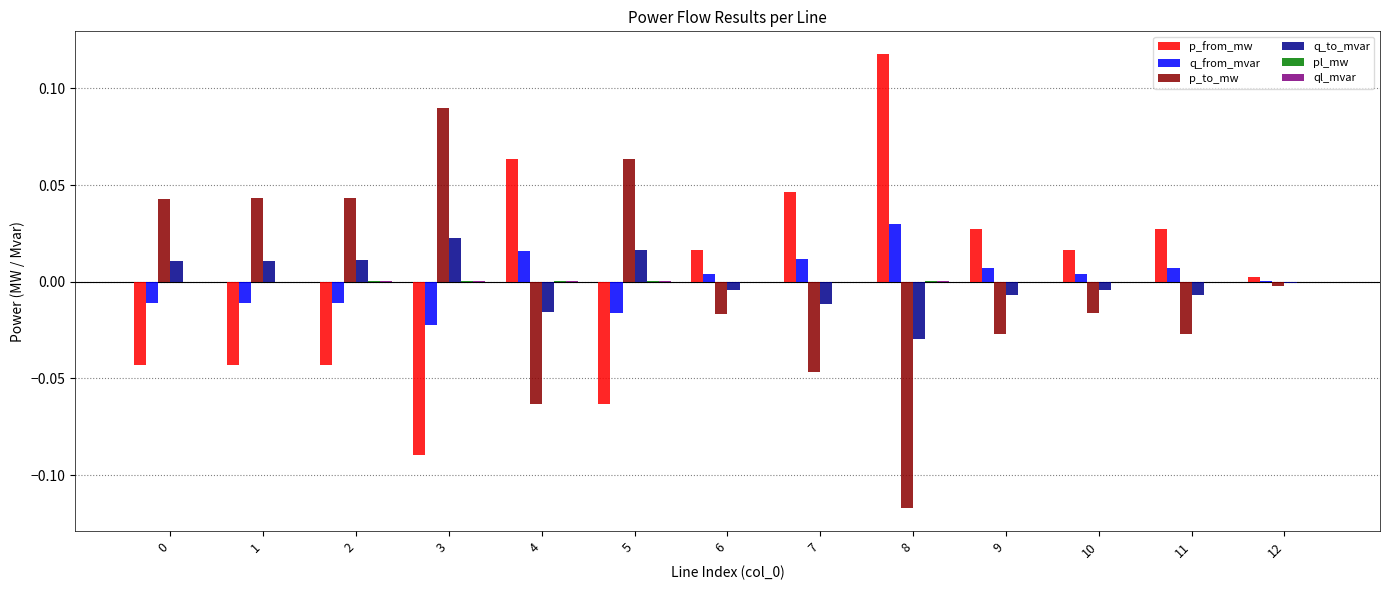

The q_to_mvar series shows -0.0 at 10. True or false?

True